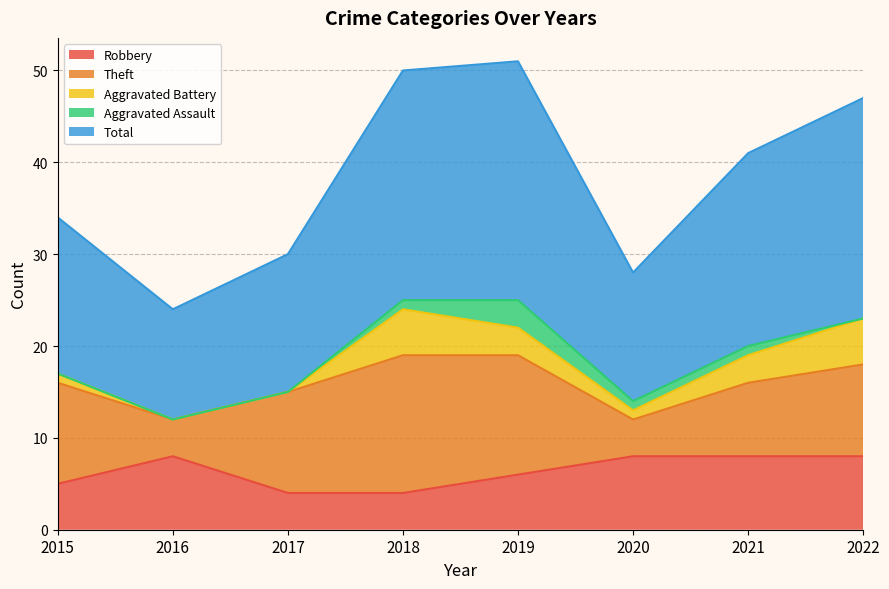

True or false: Theft and Aggravated Battery intersect in this chart.

False